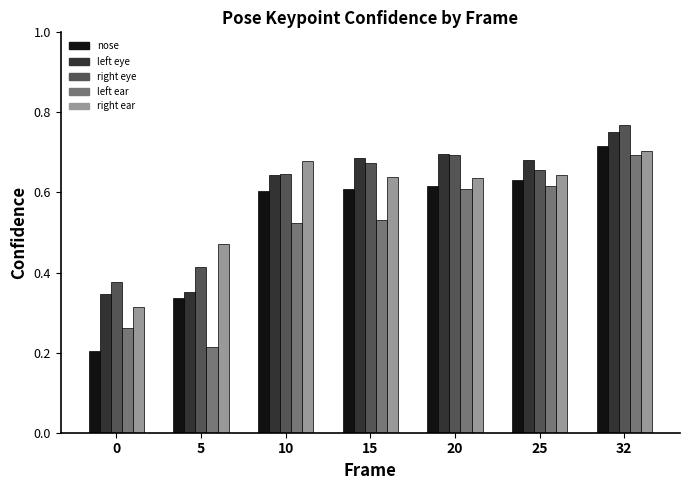

Which category has the highest value across all series?

32